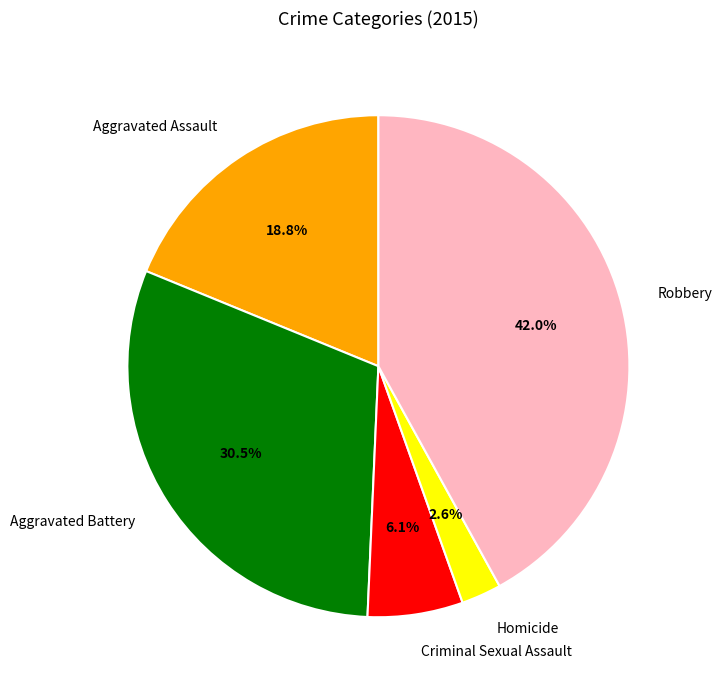

Rank the categories by value from lowest to highest.

Homicide, Criminal Sexual Assault, Aggravated Assault, Aggravated Battery, Robbery